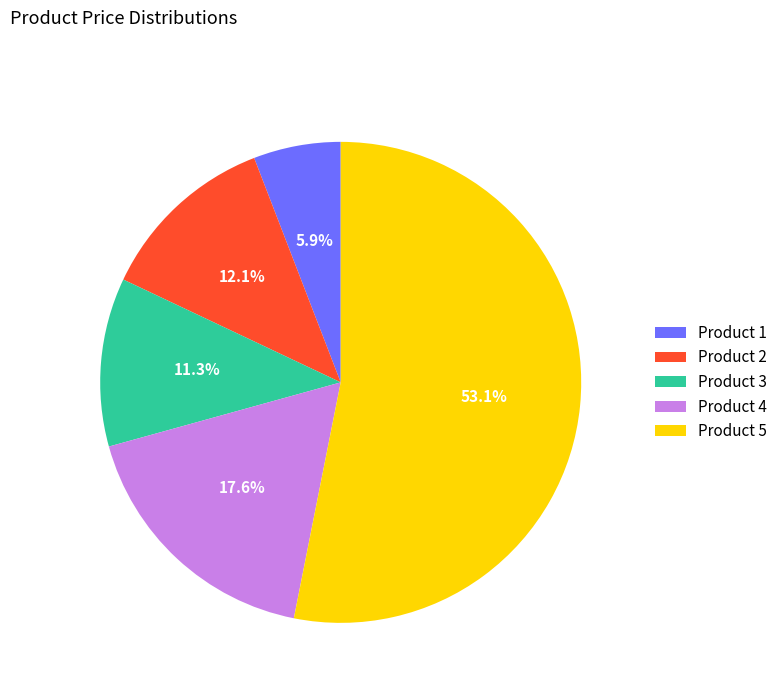

What is the majority slice?

Product 5